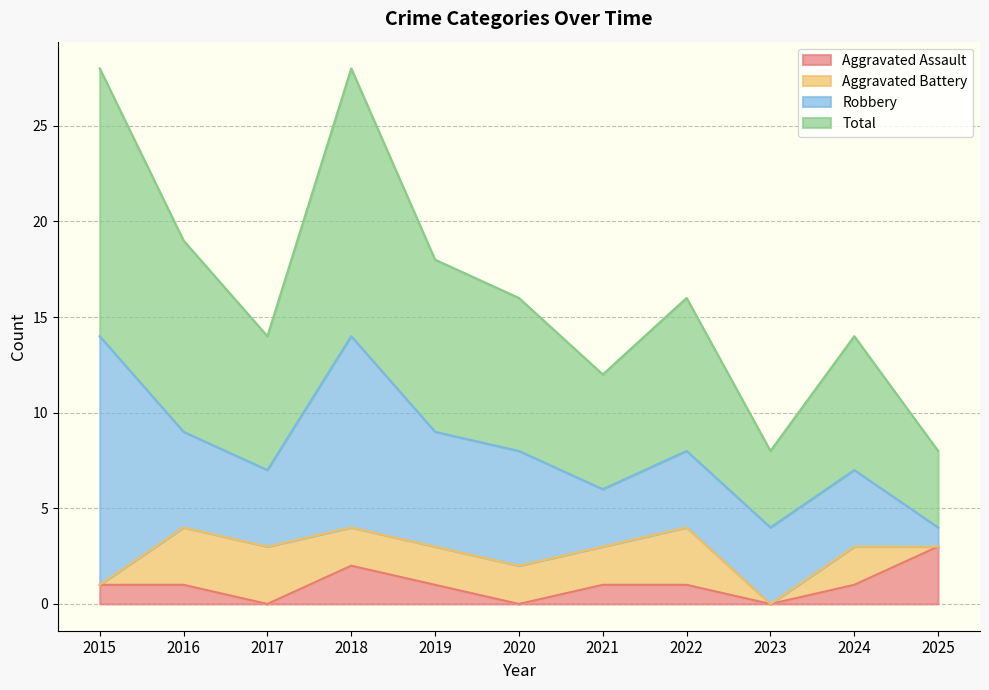

Which category has the highest value in the Aggravated Assault series?

2025